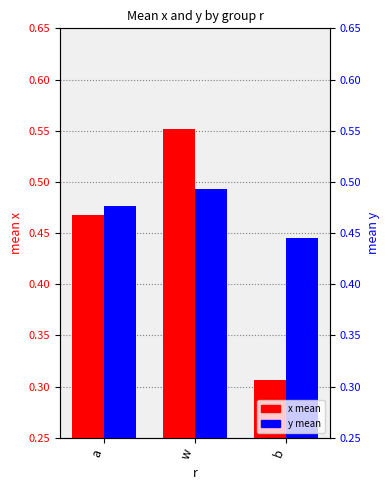

Between a and b, which series saw the biggest shift?

x